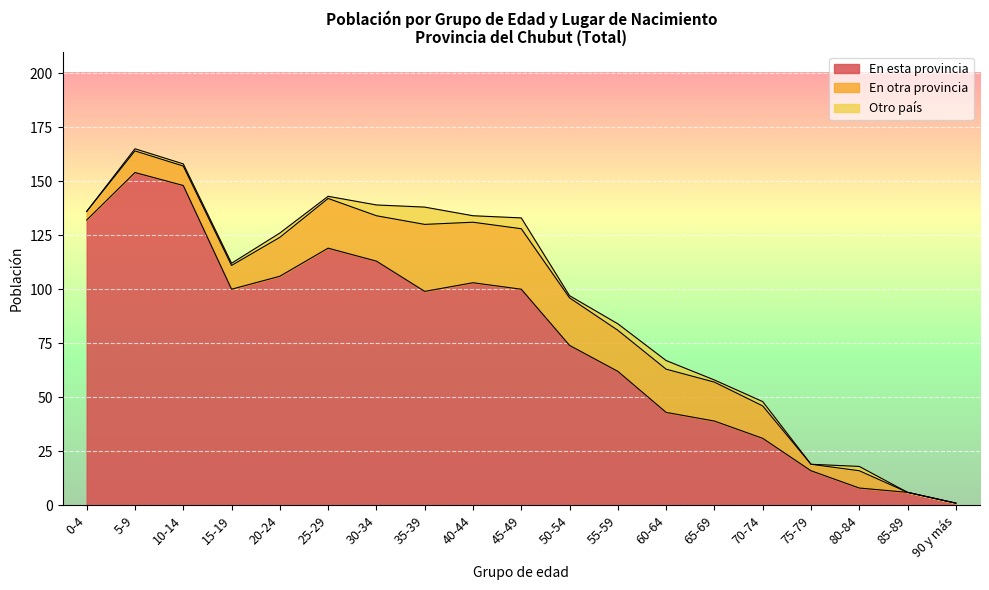

List the labels in order of Otro país value, largest first.

35-39, 30-34, 45-49, 60-64, 40-44, 55-59, 20-24, 70-74, 80-84, 5-9, 10-14, 15-19, 25-29, 50-54, 65-69, 0-4, 75-79, 85-89, 90 y más